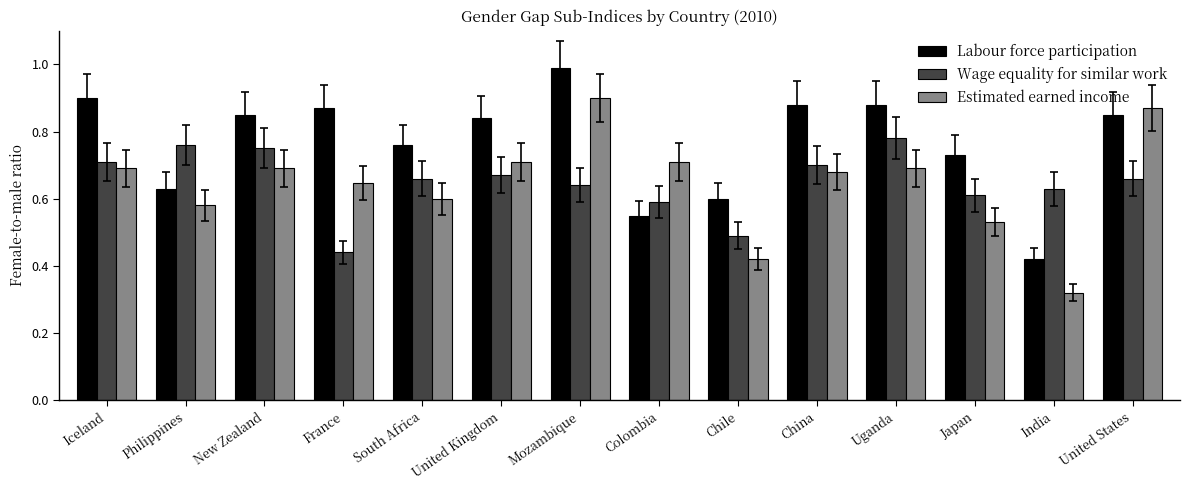

What position from the left is Philippines?

2